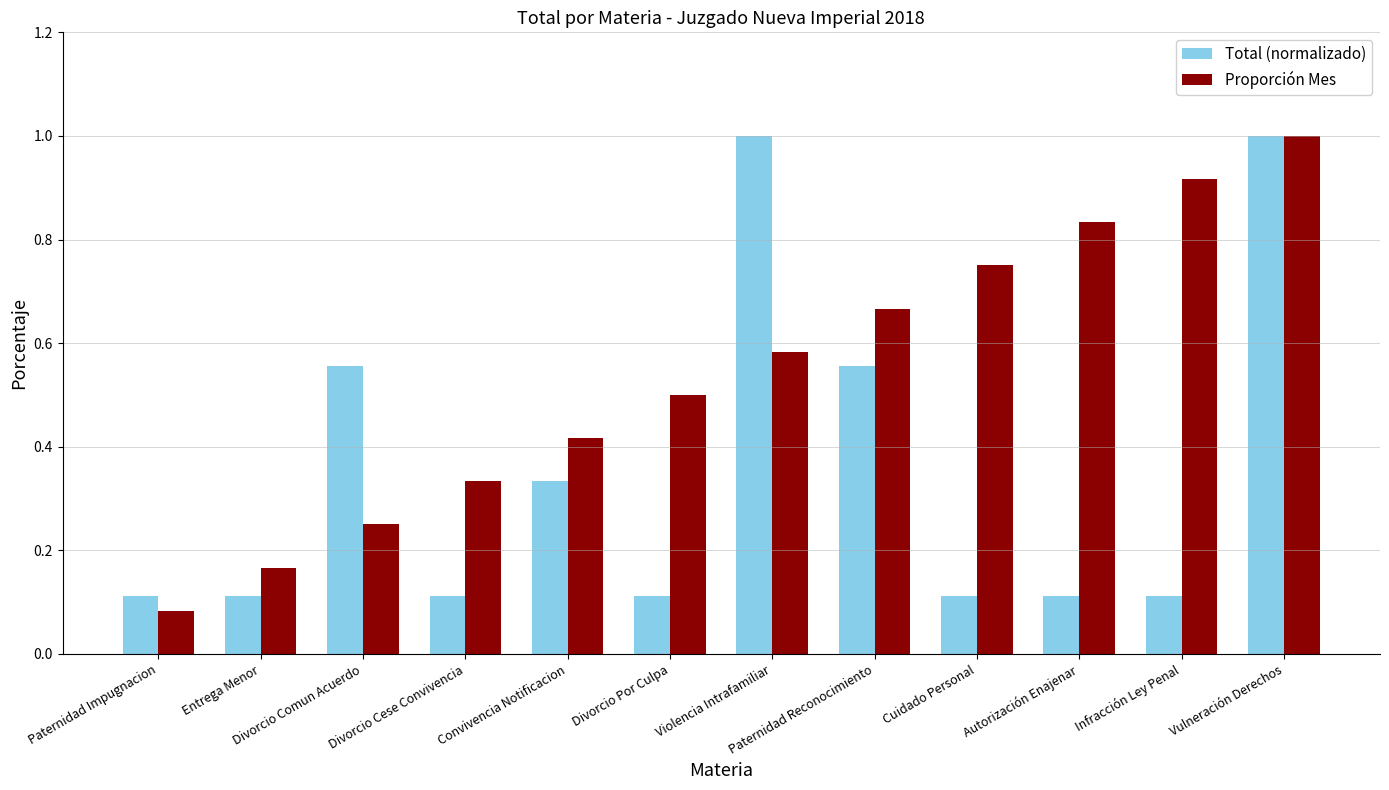

Does the chart contain any negative values?

No